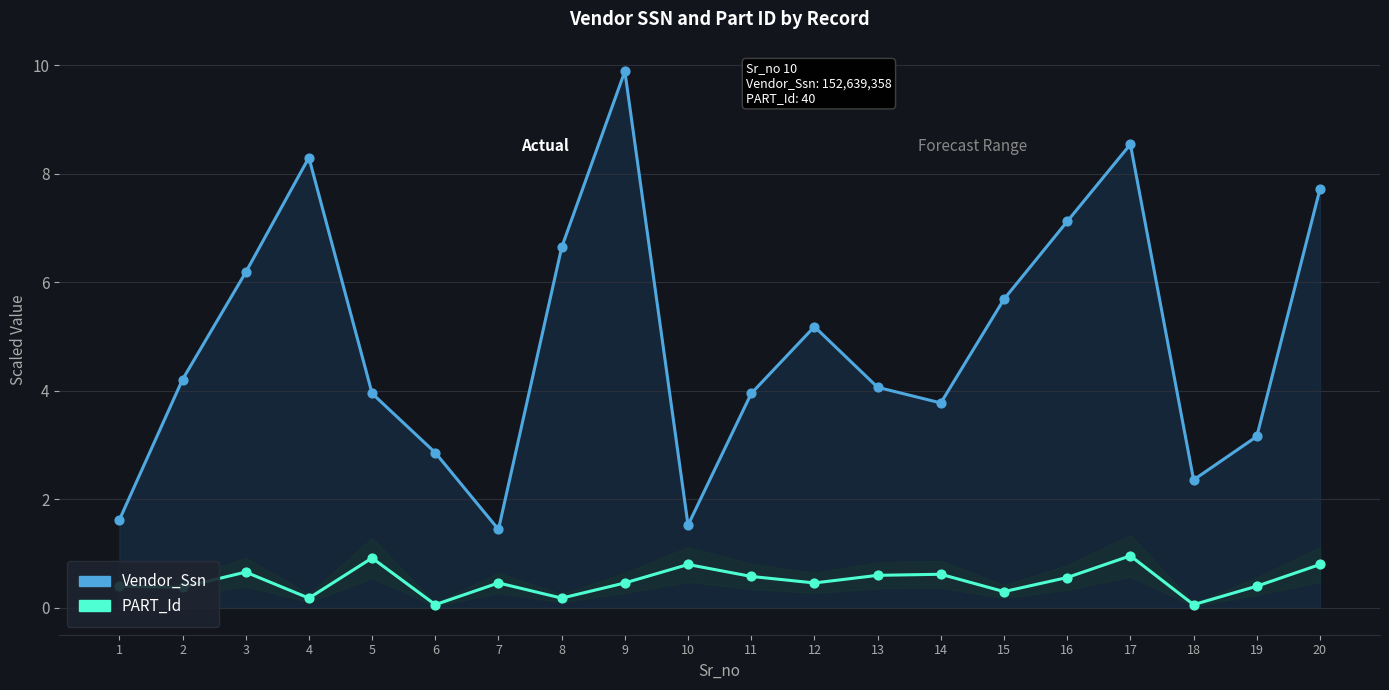

Which series has the widest spread of Y values?

Vendor_Ssn